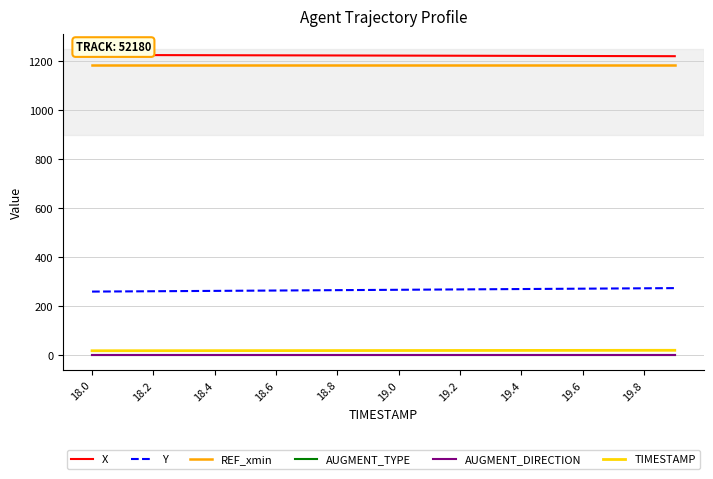

True or false: X and AUGMENT_TYPE intersect in this chart.

False